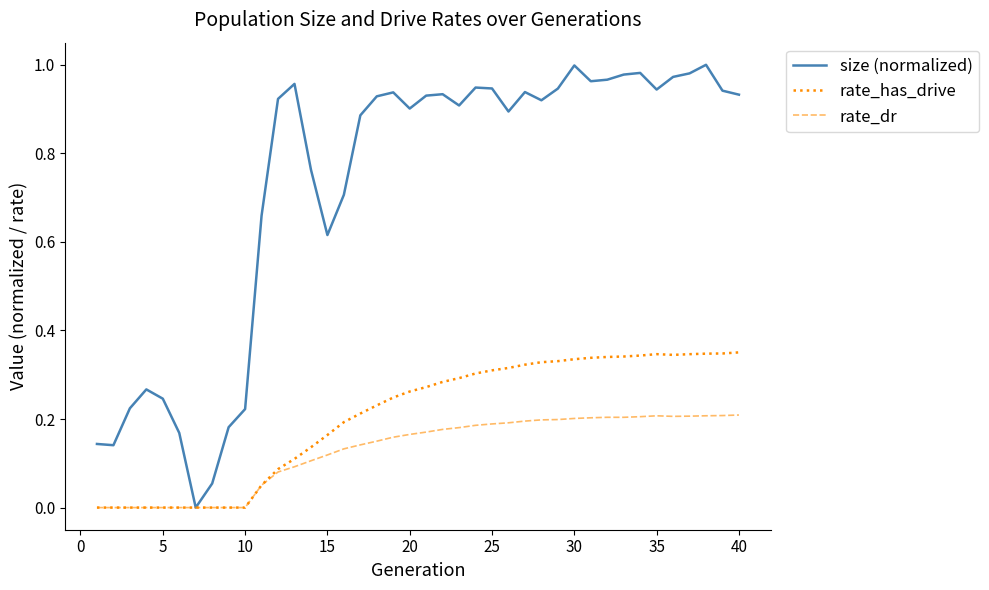

Which series has the largest total across all categories?

size (normalized)